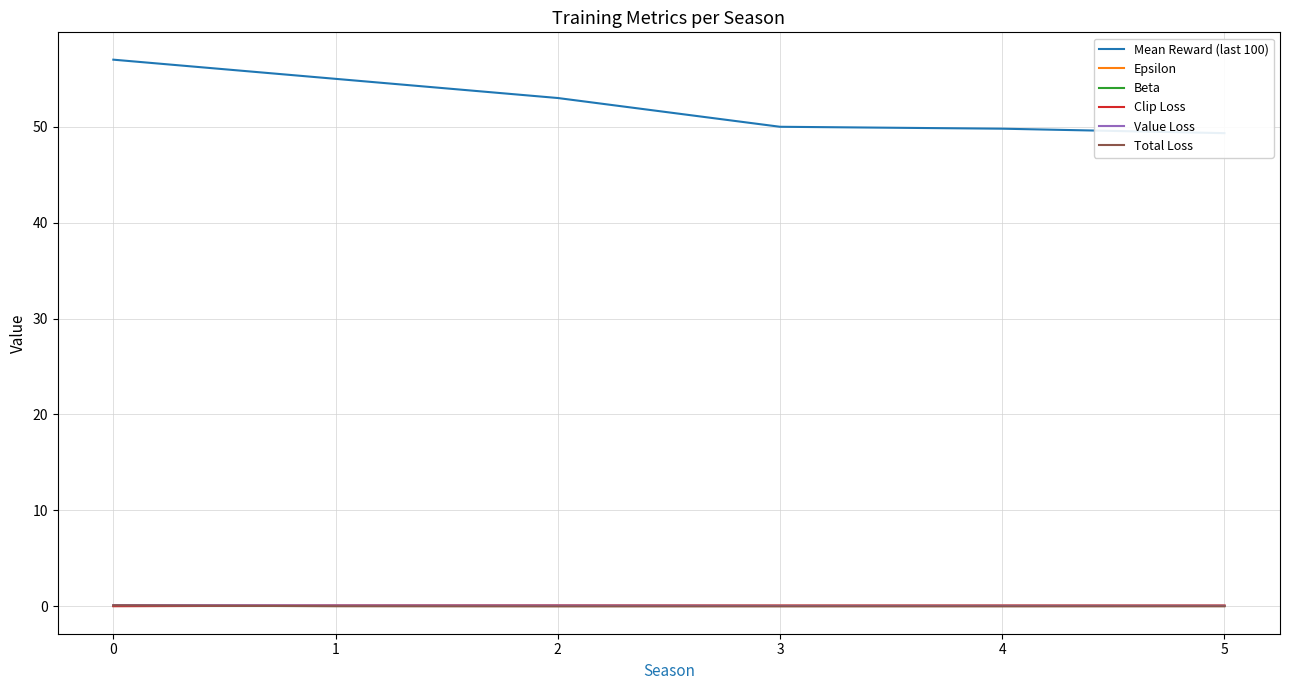

How many categories are shown in the chart?

6